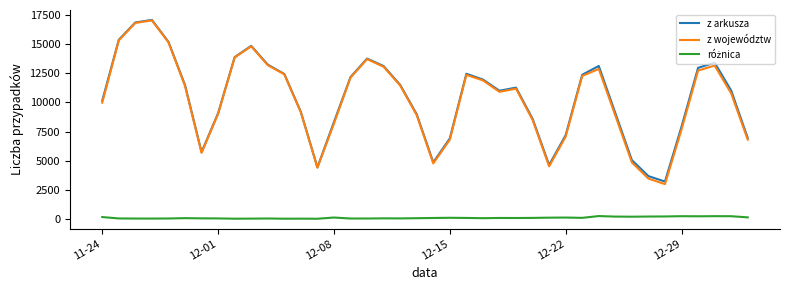

What is the lowest value of the z arkusza series?

3211